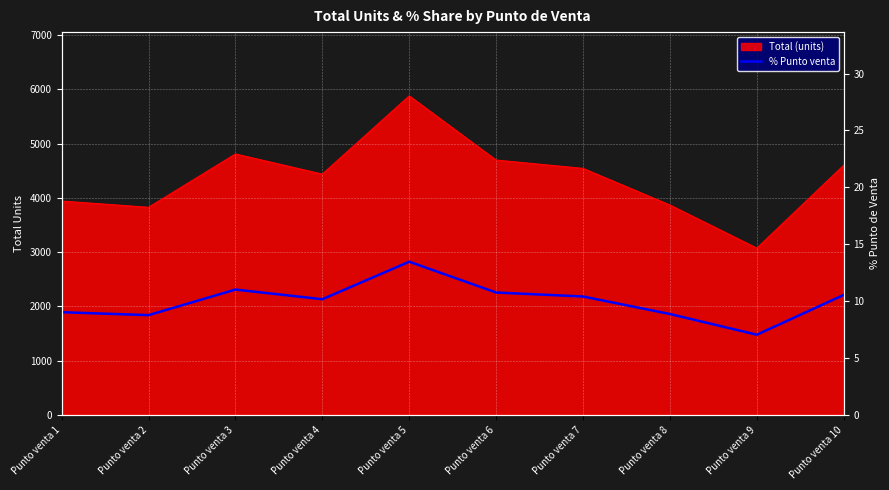

The chart shows a value of 14.1 at Punto venta 7. True or false?

False